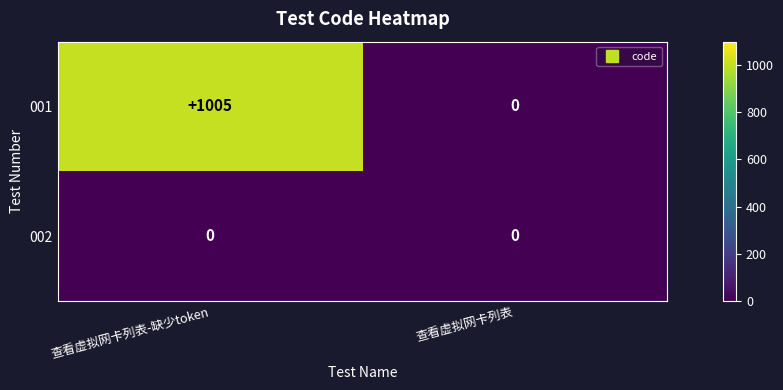

Reading left to right, transcribe all the data shown in this chart.

001: 查看虚拟网卡列表-缺少token=1005	查看虚拟网卡列表=0
002: 查看虚拟网卡列表-缺少token=0	查看虚拟网卡列表=0